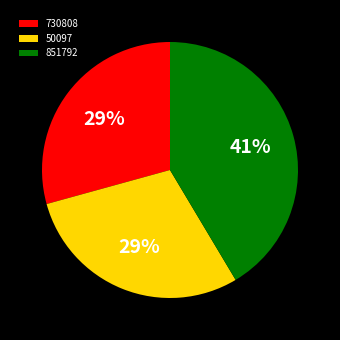

Do 851792 and 730808 together represent more than half of the pie?

Yes